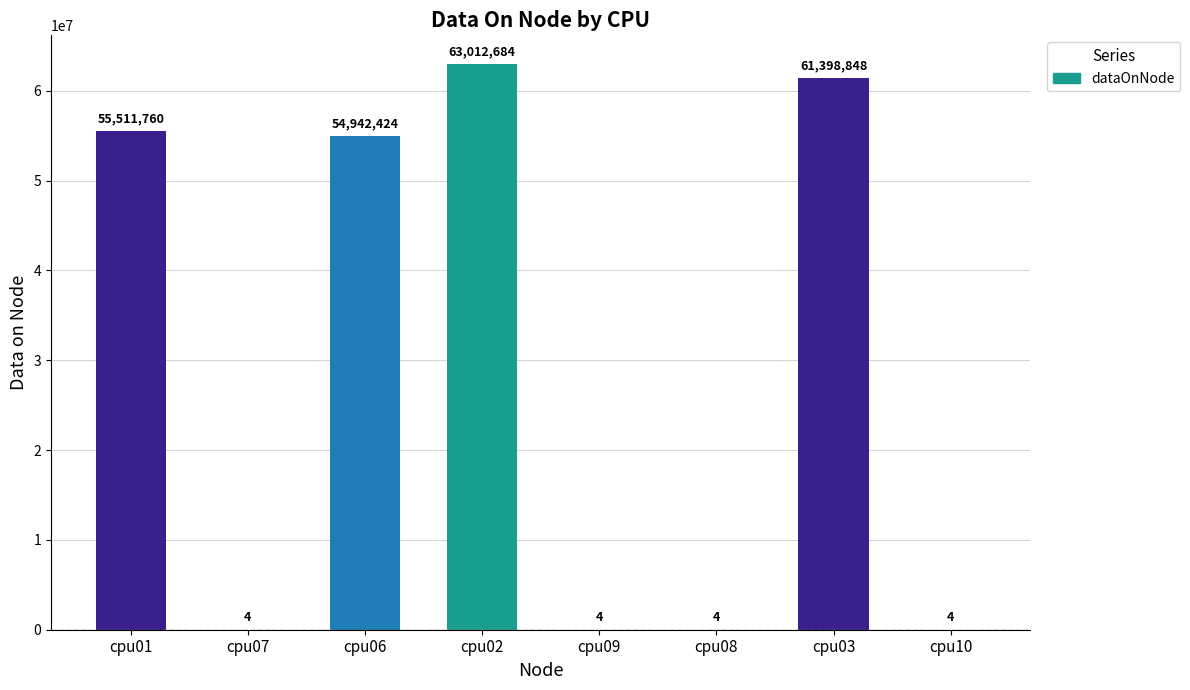

How many series are shown in this chart?

1